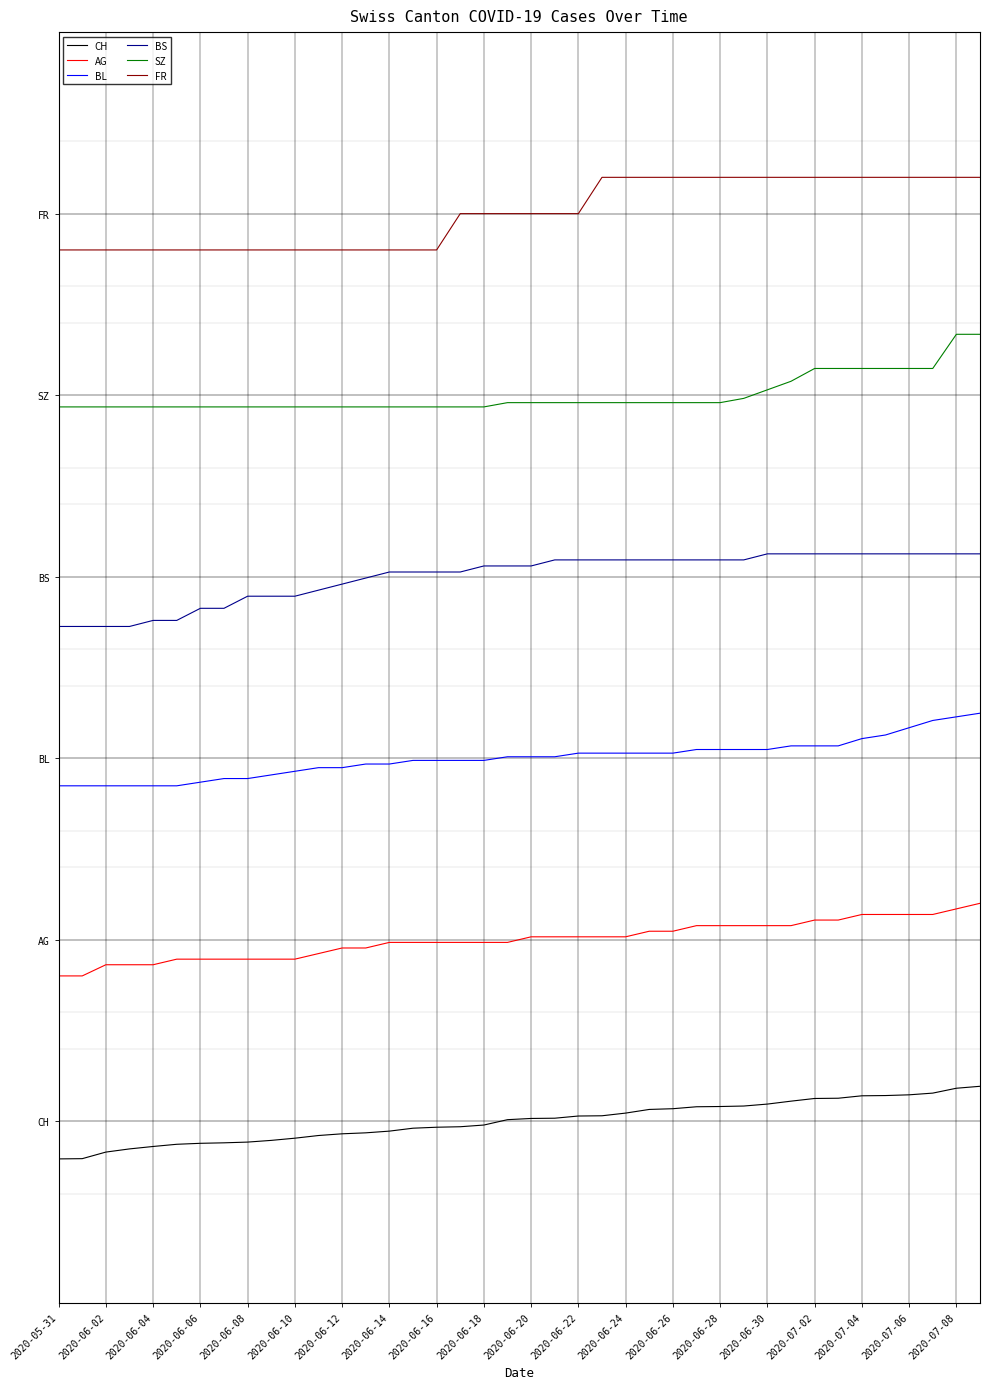

What are all the series names shown in the legend?

CH, AG, BL, BS, SZ, FR